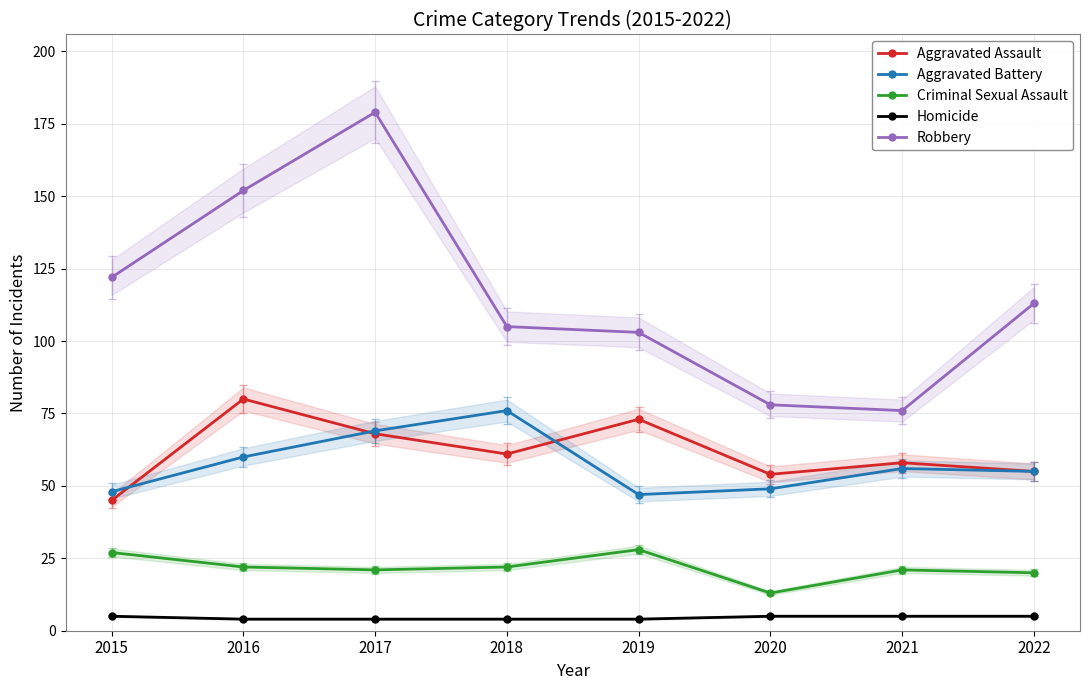

What is the difference between the highest and lowest values at 2015?

117